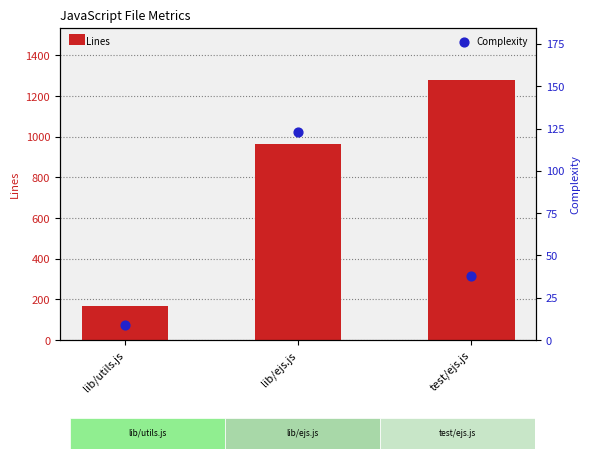

At which category is the sum across all series the highest?

test/ejs.js